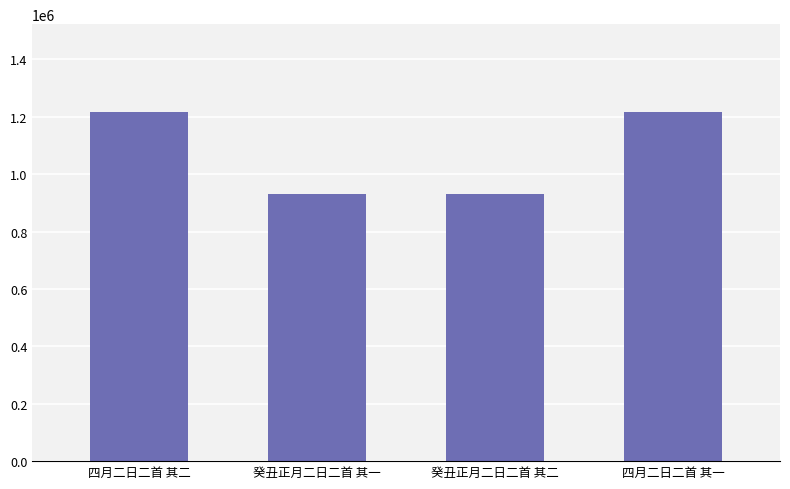

What is the difference between the second highest and second lowest values?

288720